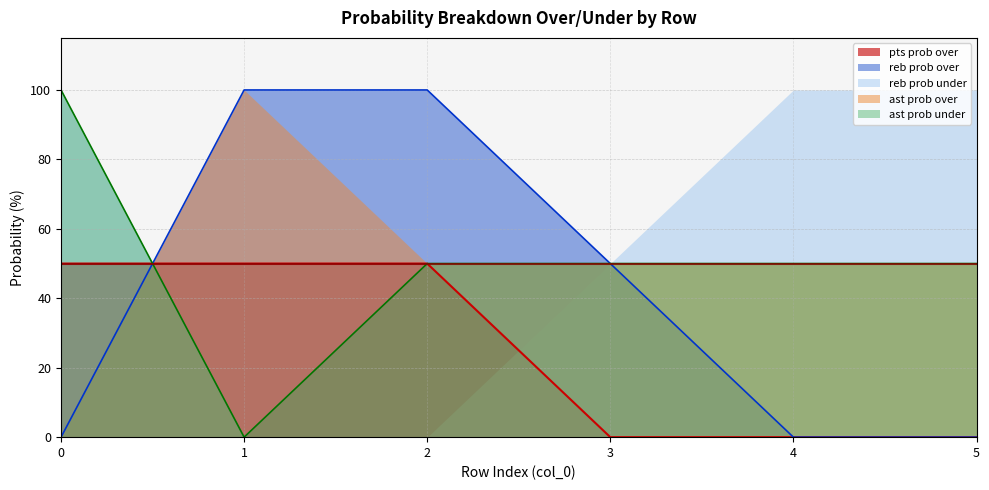

At how many categories does at least one series exceed 31?

6